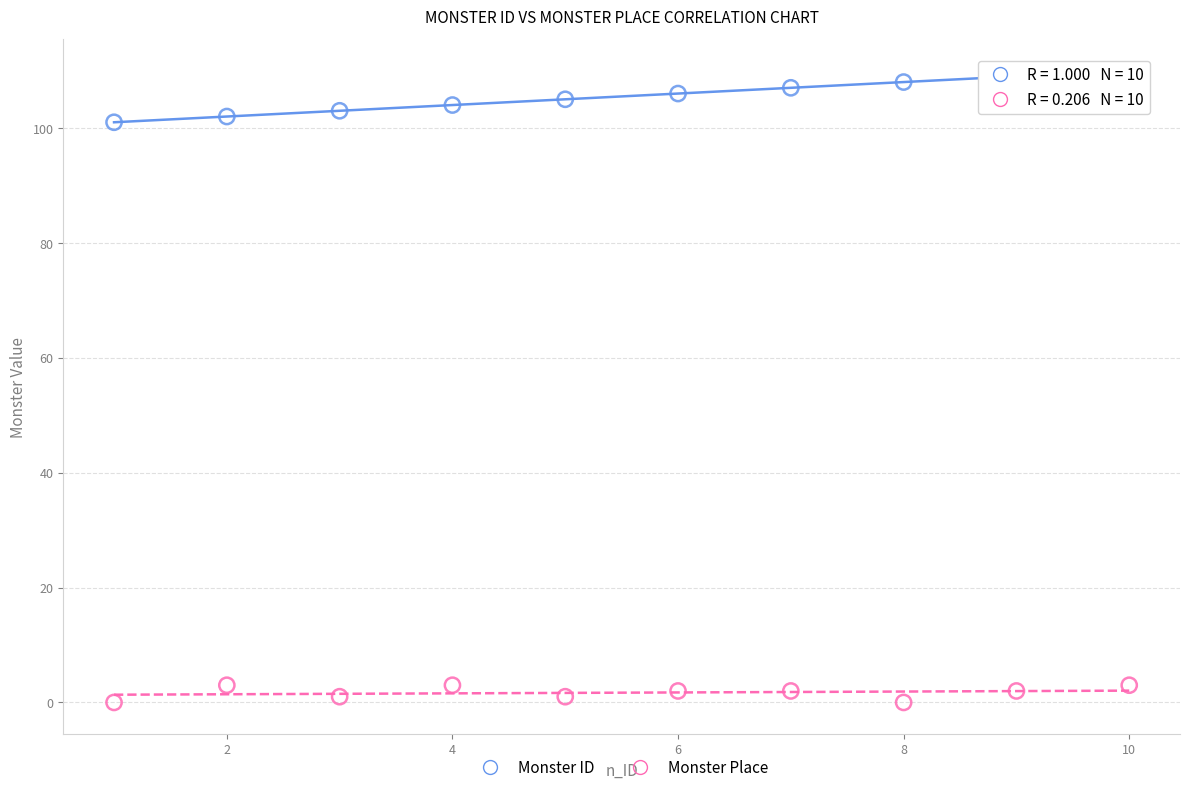

Which series contains the highest Y value?

Monster ID